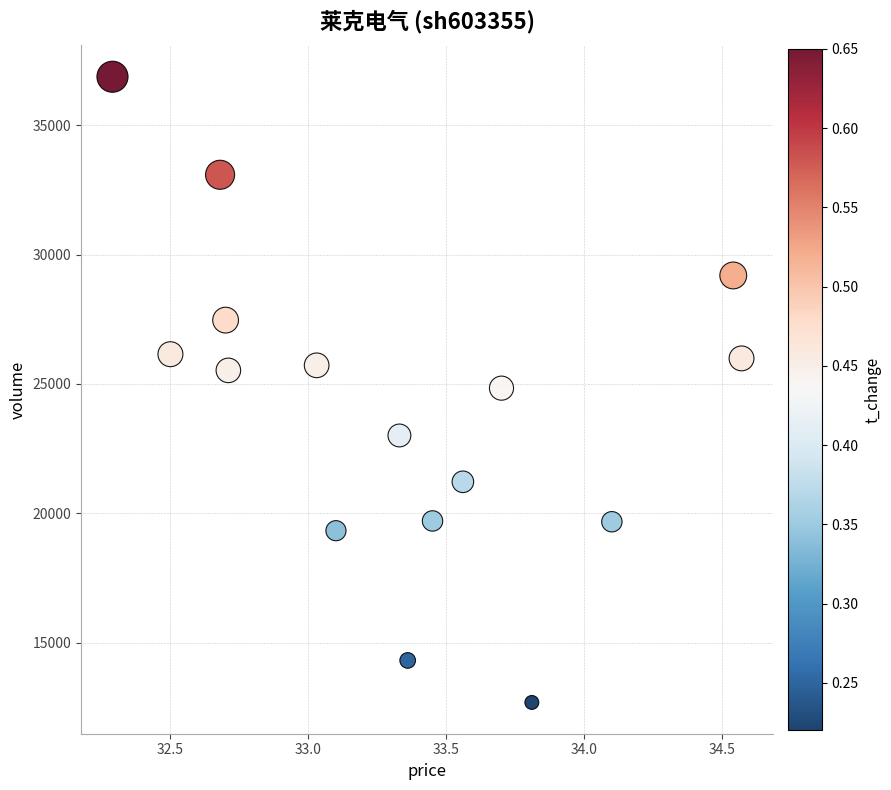

What is the range of Y values (max minus min)?

24181